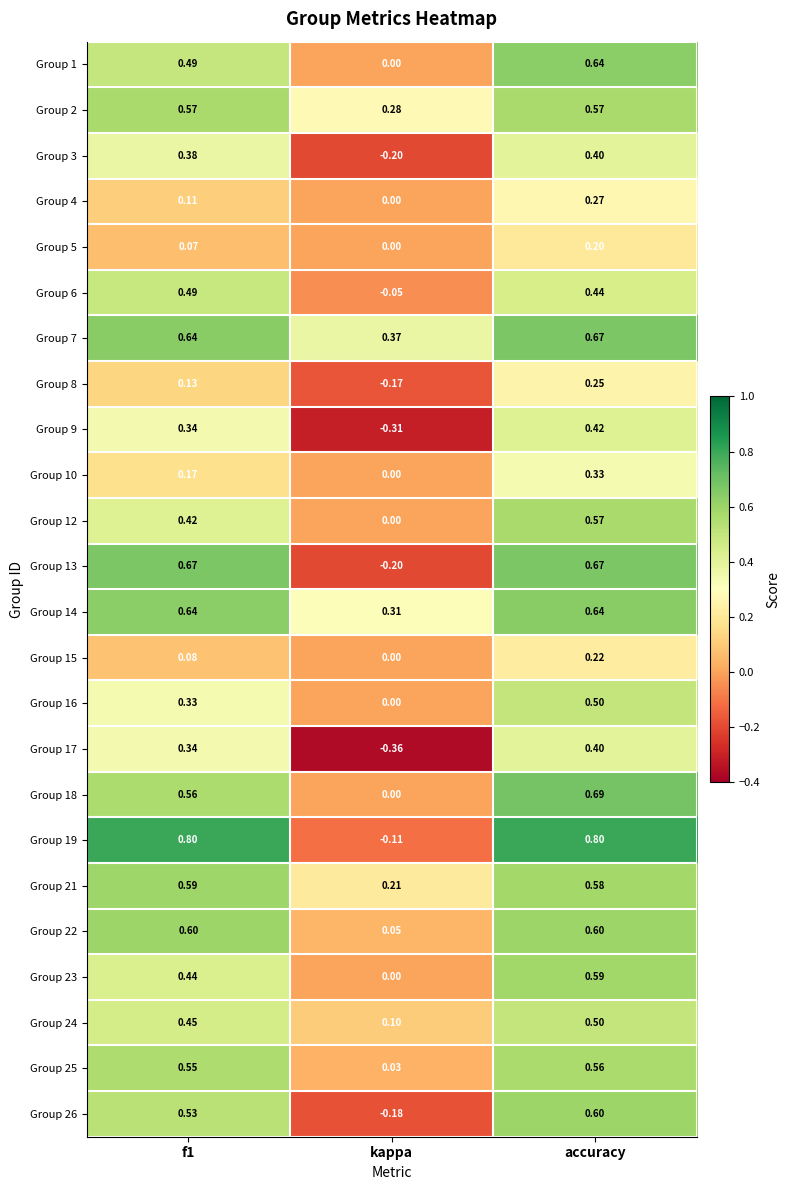

Which label corresponds to the smallest value in the chart?

kappa